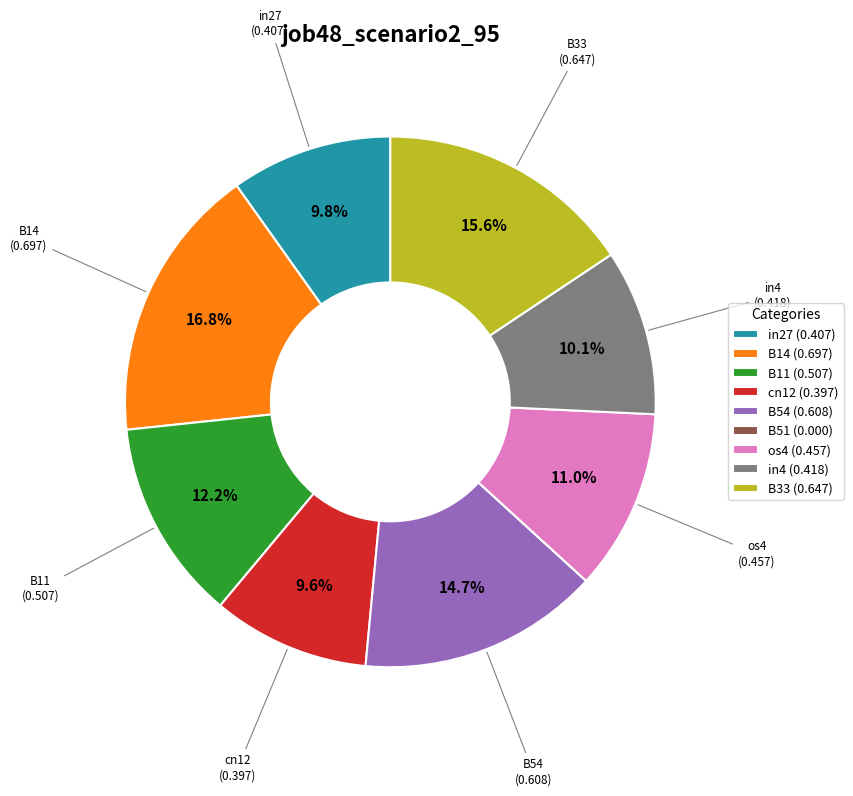

The os4 slice represents 11% of the pie. True or false?

True